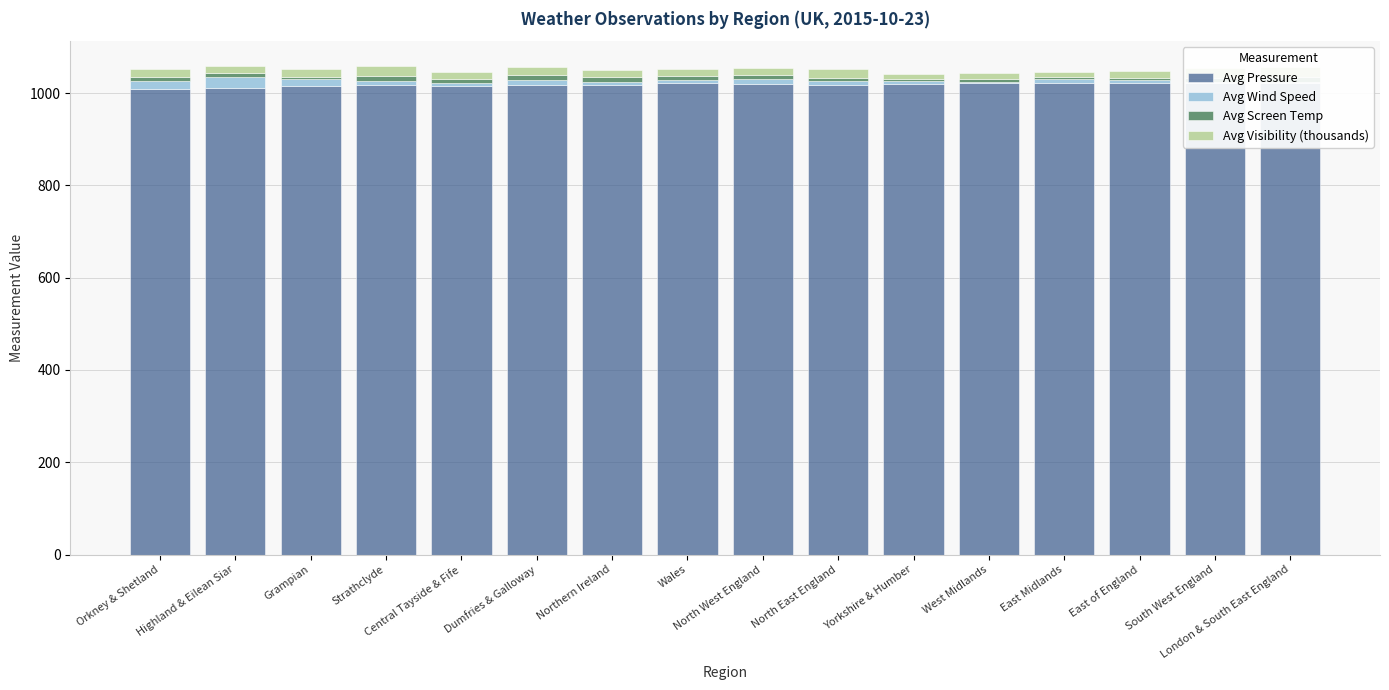

What is the difference between the highest and lowest values at Yorkshire & Humber?

1014.7